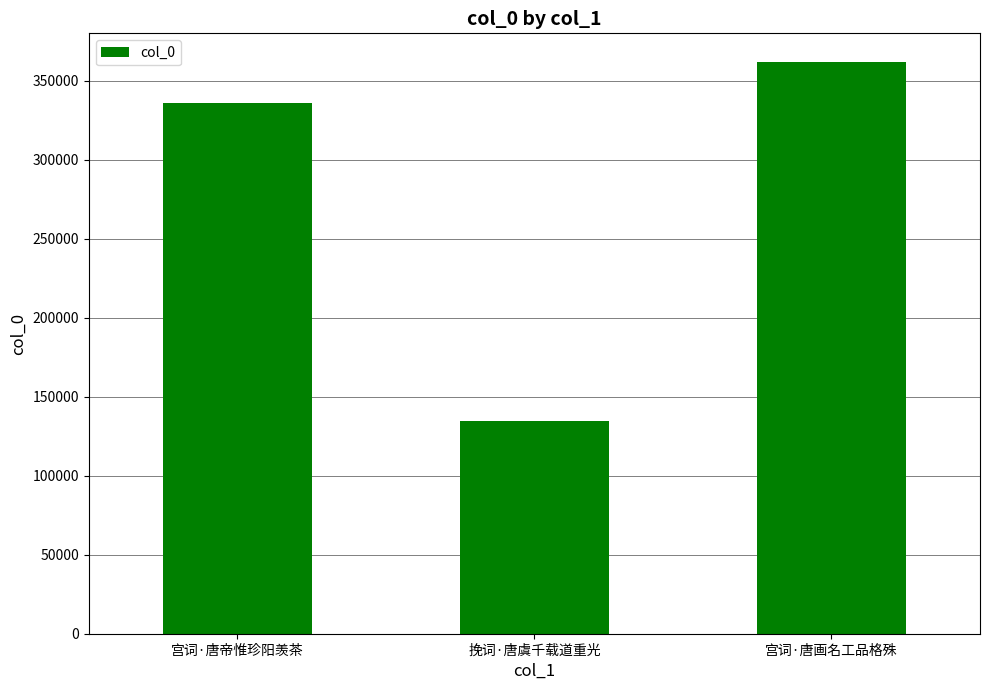

Count the values in the range 134935 to 362007.

3